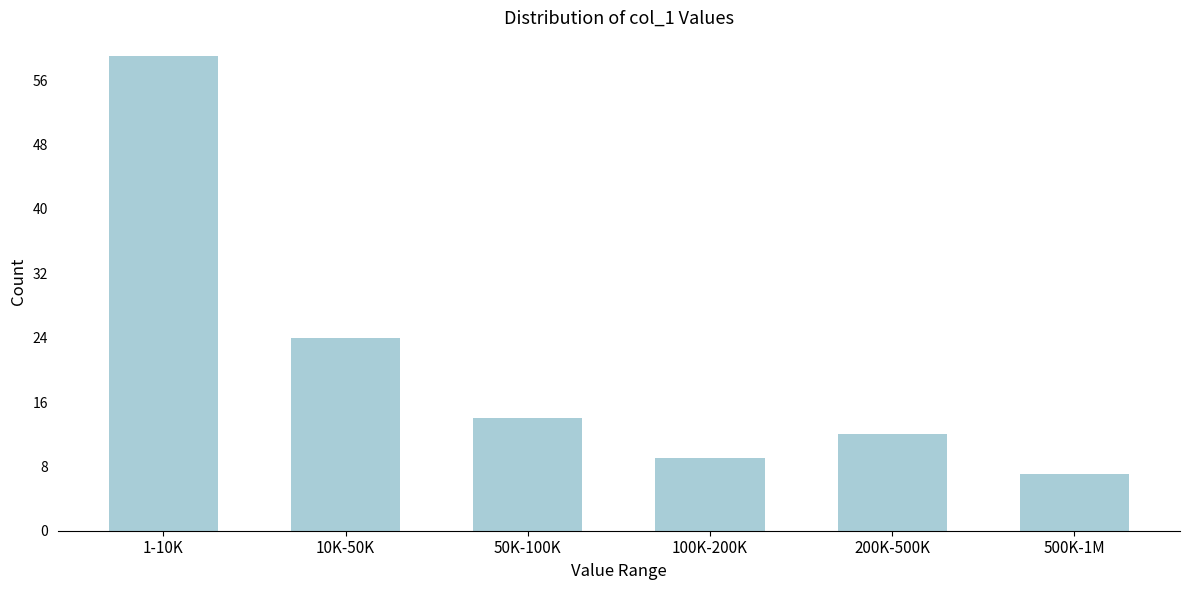

Reading left to right, what are all the values shown in this chart?

59	24	14	9	12	7